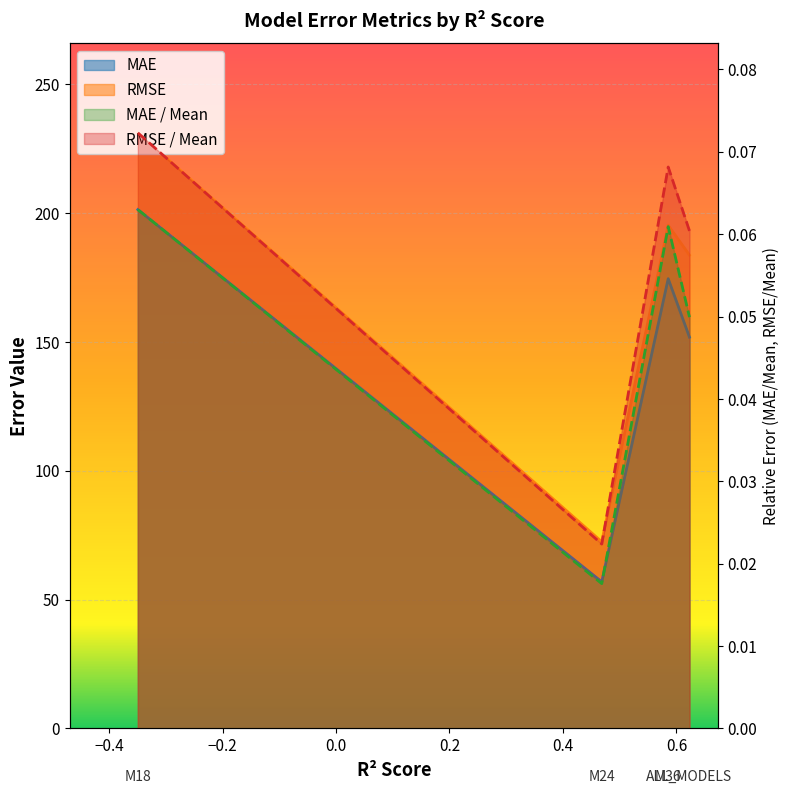

At which category is the sum across all series the highest?

M18